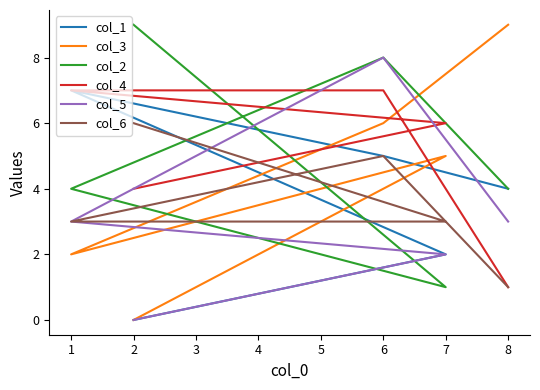

What is the difference between the col_5 values at 1 and 2?

1